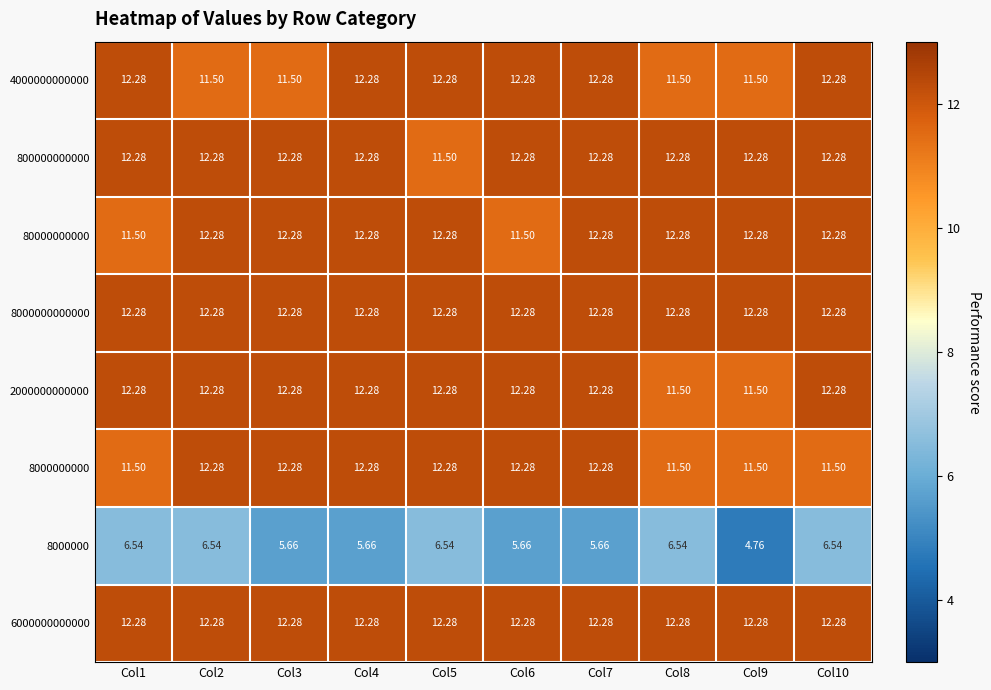

How many values in the 4000000000000 series exceed 12?

6